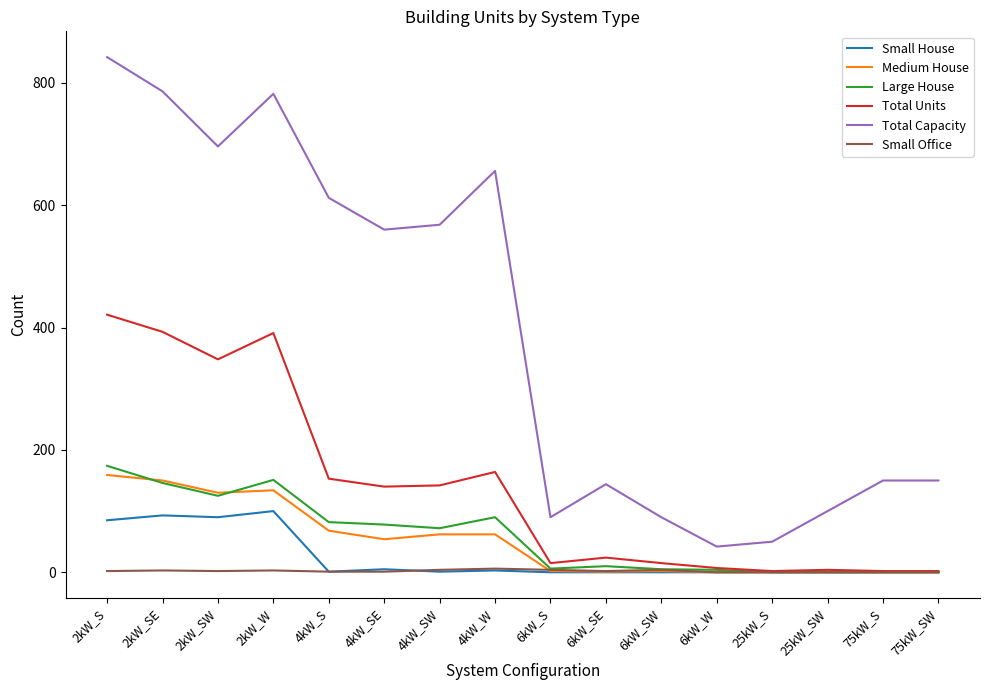

True or false: Total Capacity has more than 0 points higher than both neighbors.

True